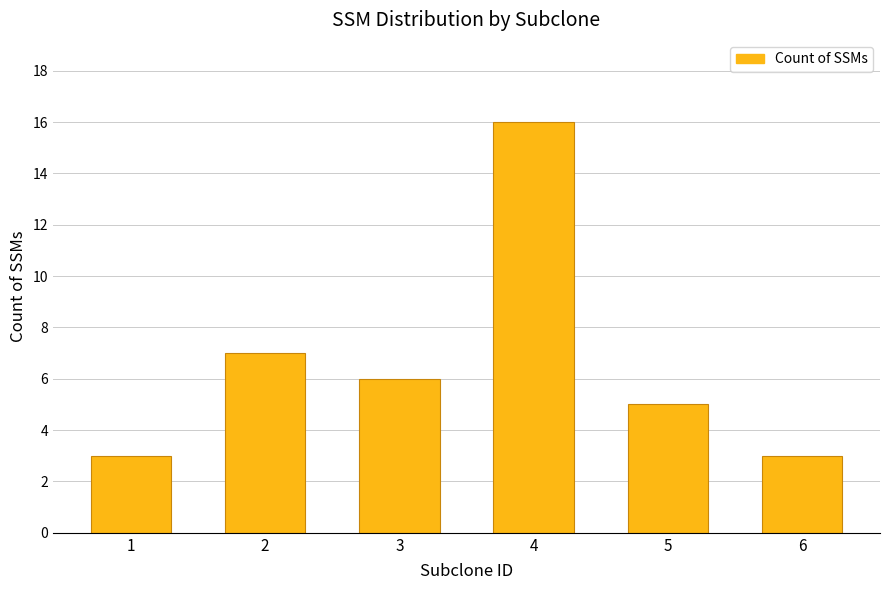

What is the value of the 3rd bar from the left?

6